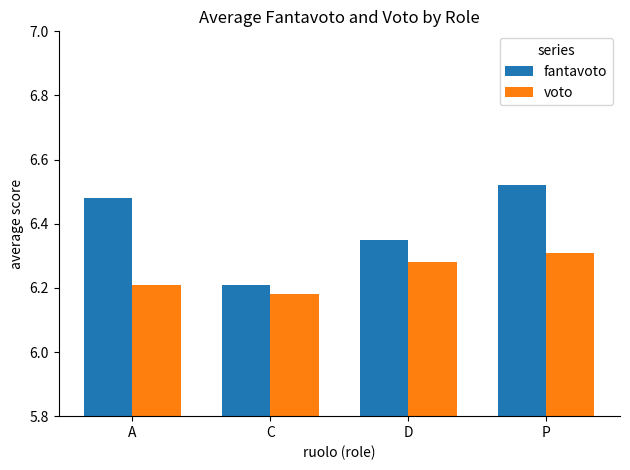

What is the total value across all series at C?

12.4